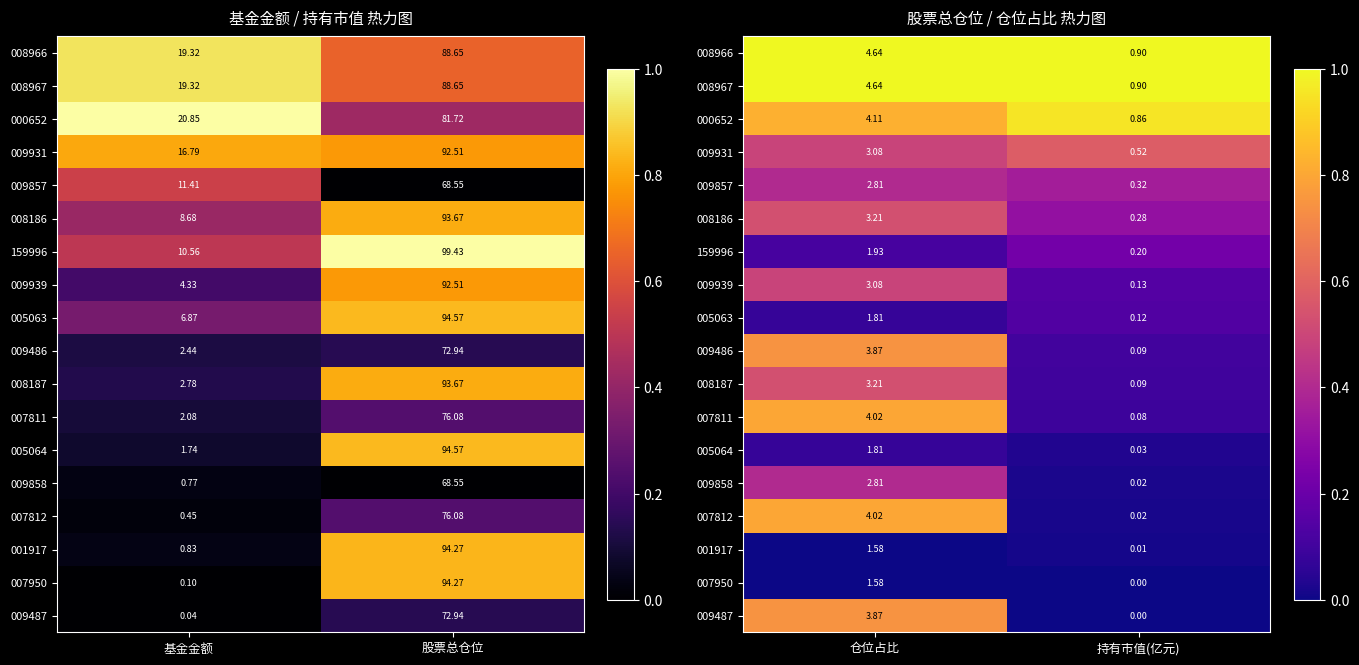

List the series in order of their peak value, highest first.

008966, 008967, 000652, 007811, 007812, 009486, 009487, 009931, 008186, 008187, 009939, 009857, 009858, 159996, 005063, 005064, 001917, 007950